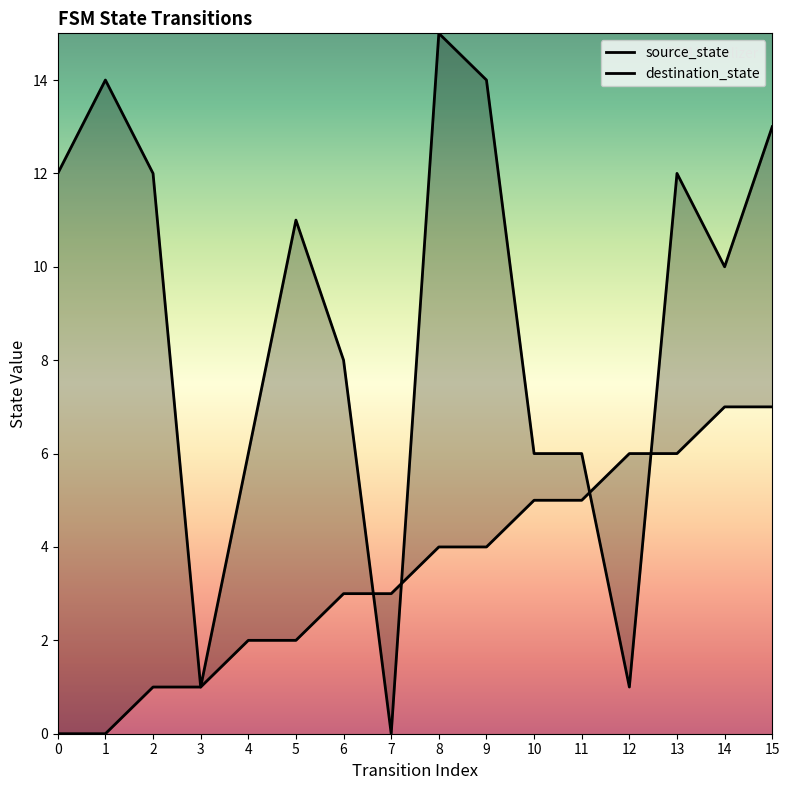

What is the total value across all series at 5?

13